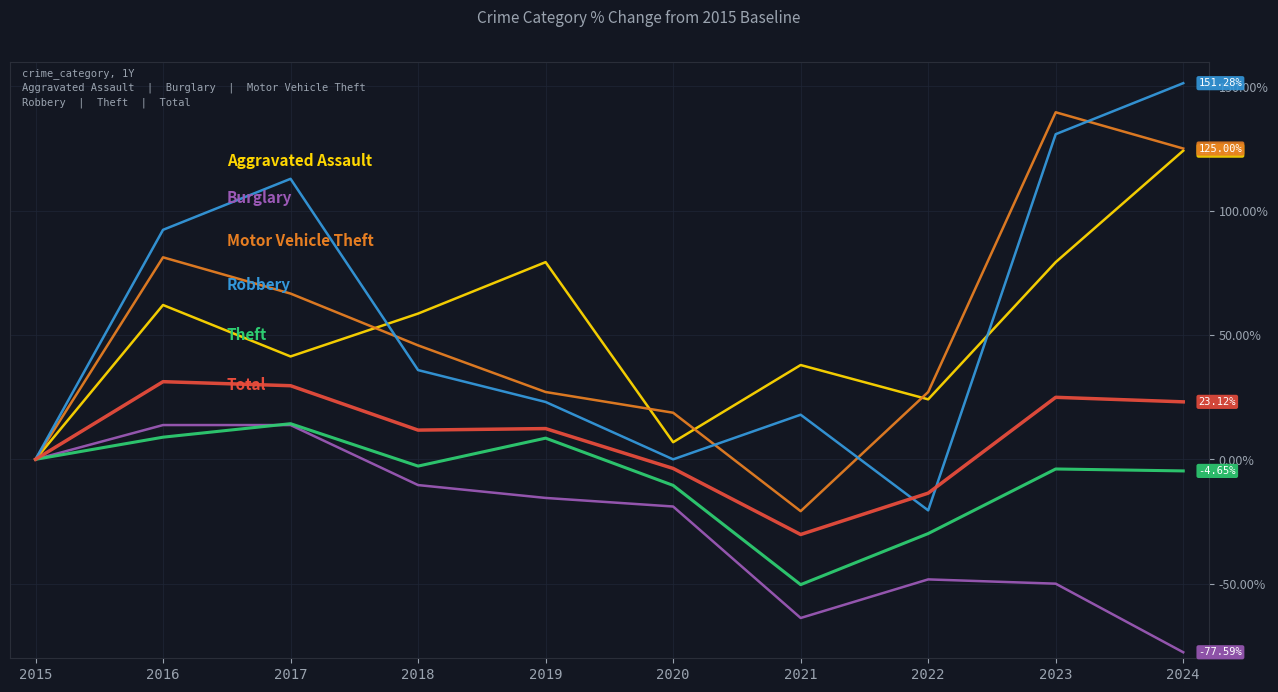

At which category does the chart reach its peak across all series?

2024